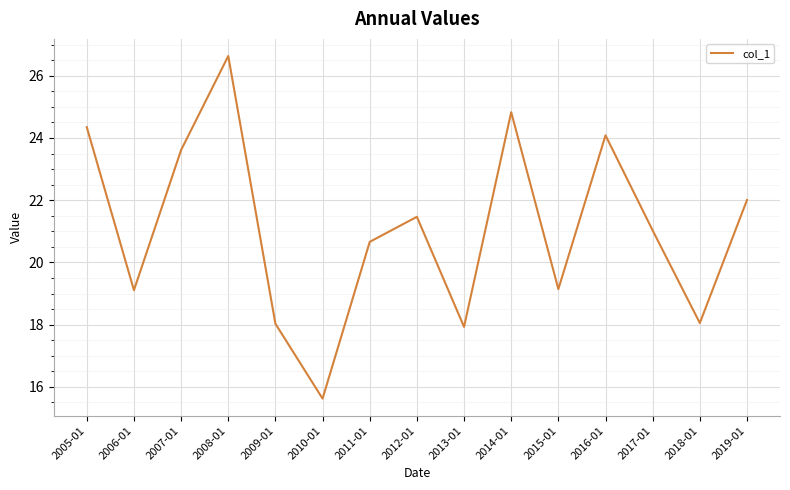

Which category has the lowest value across all series?

2010-01